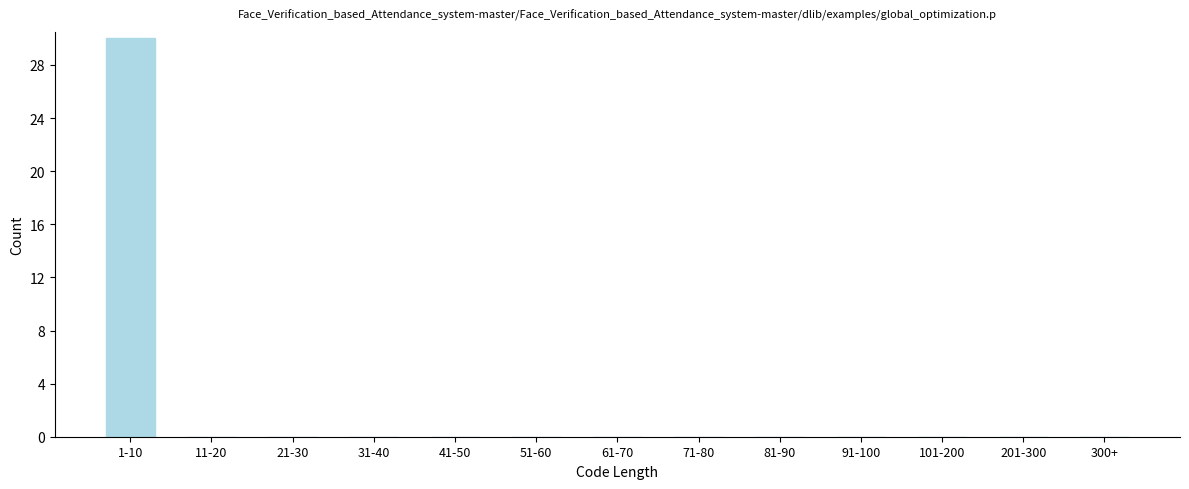

Reading left to right, list all the values displayed in this chart.

1-10=30	11-20=0	21-30=0	31-40=0	41-50=0	51-60=0	61-70=0	71-80=0	81-90=0	91-100=0	101-200=0	201-300=0	300+=0